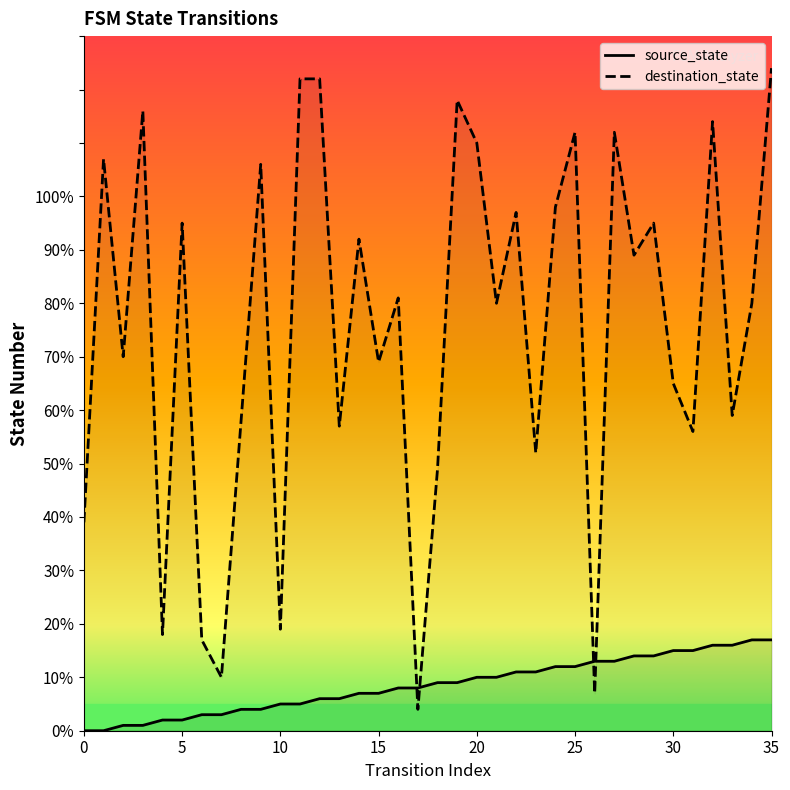

Rank the series at 0 from lowest to highest value.

source_state, destination_state